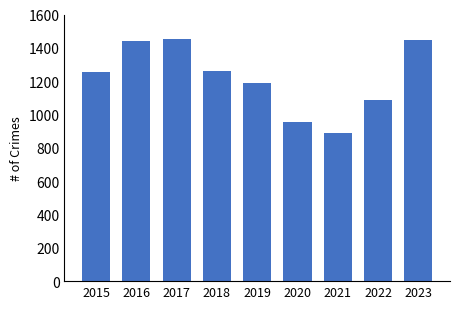

Approximately how many times larger is the value at 2022 compared to 2021?

1.2